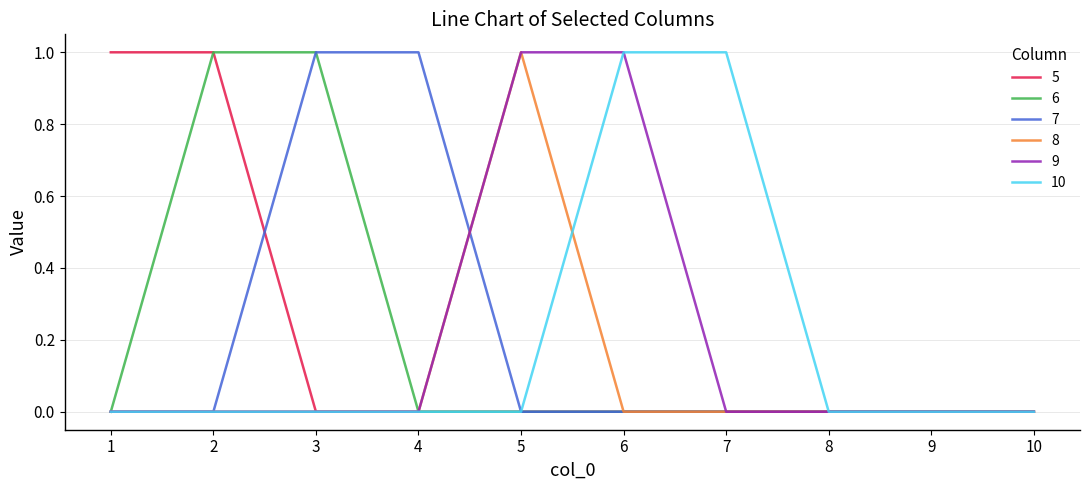

The value of 5 at 1 is 2. True or false?

False